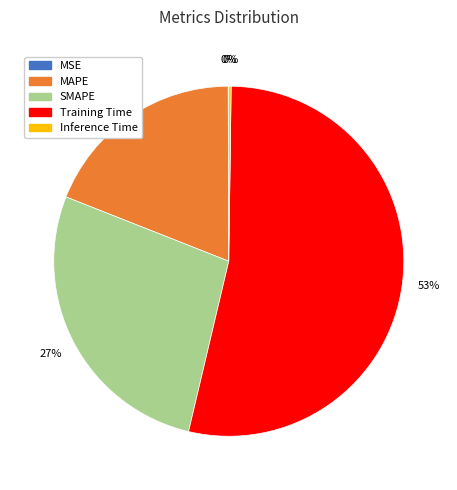

What is the majority slice?

Training Time